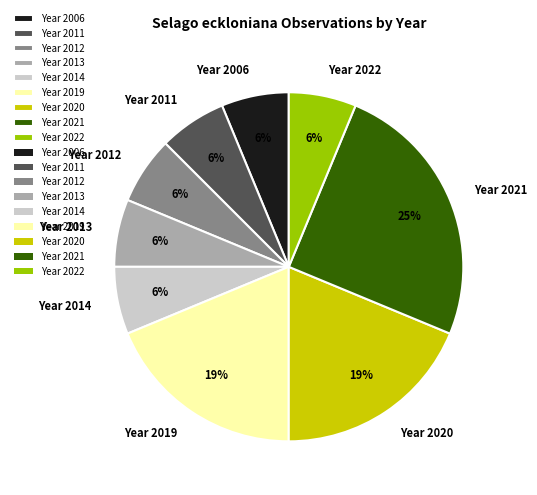

True or false: Year 2019 accounts for 25% of the total.

False